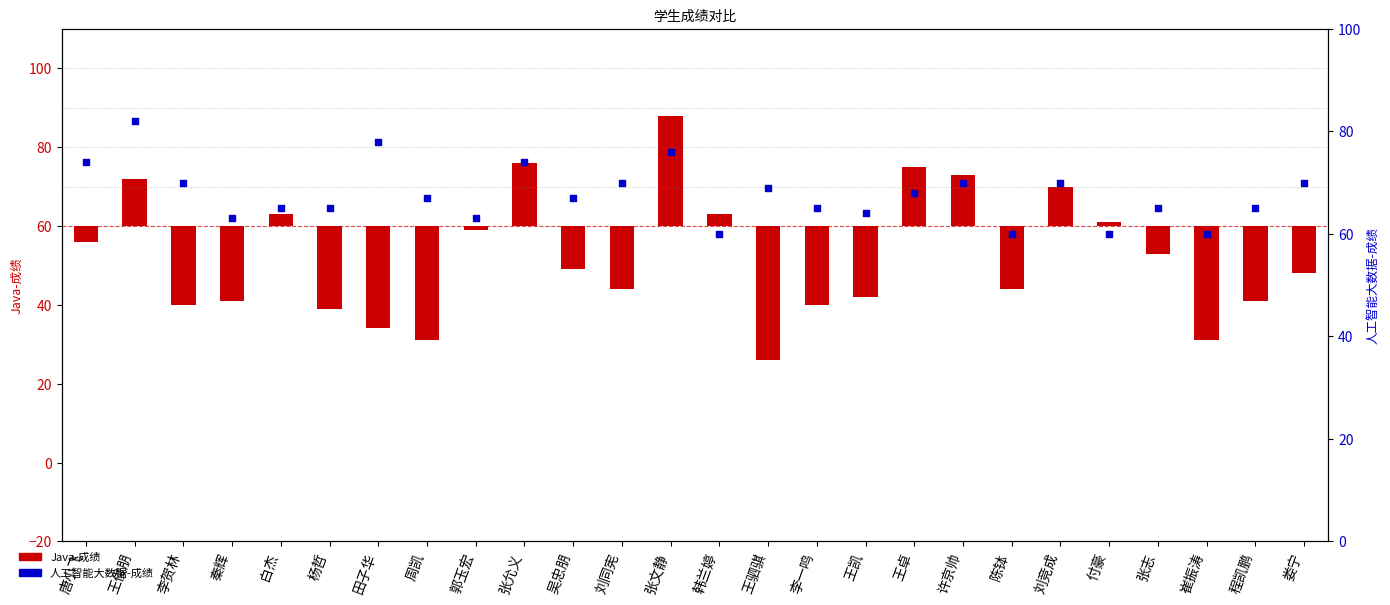

Which series has the largest Y range (max minus min)?

Java-成绩